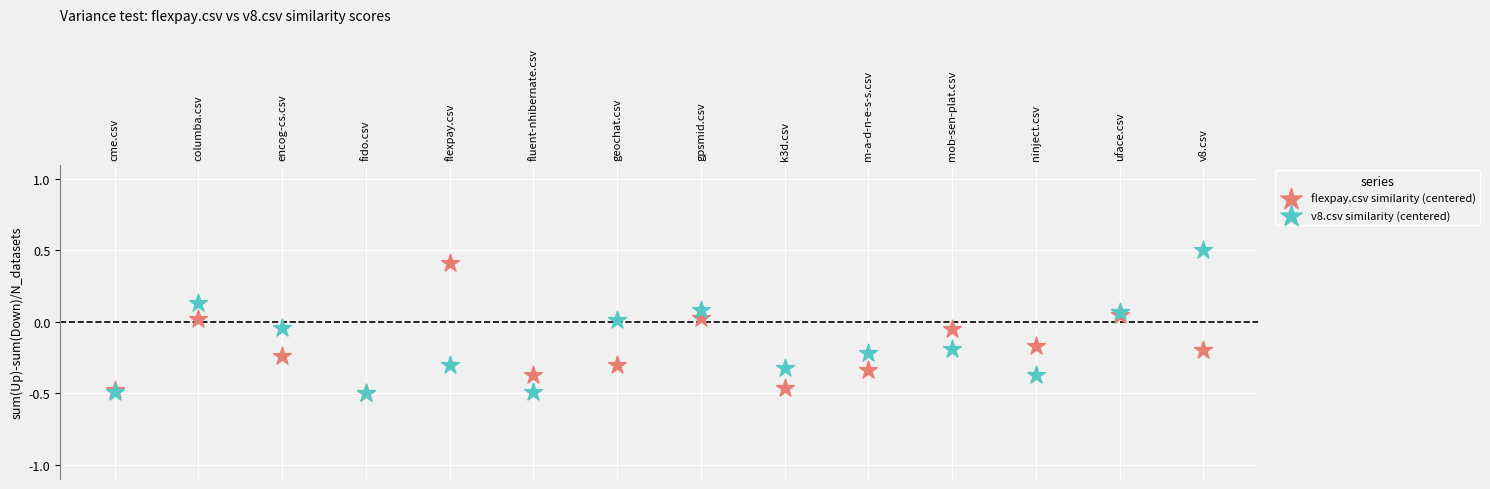

Which series has the widest spread of Y values?

v8.csv similarity (centered)